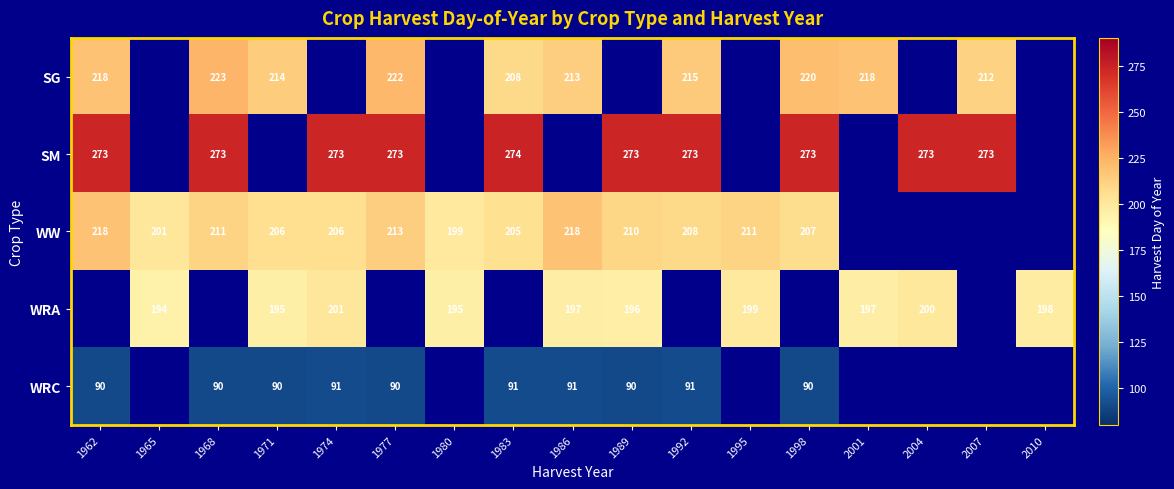

The value of SG at 1998 is 142. True or false?

False